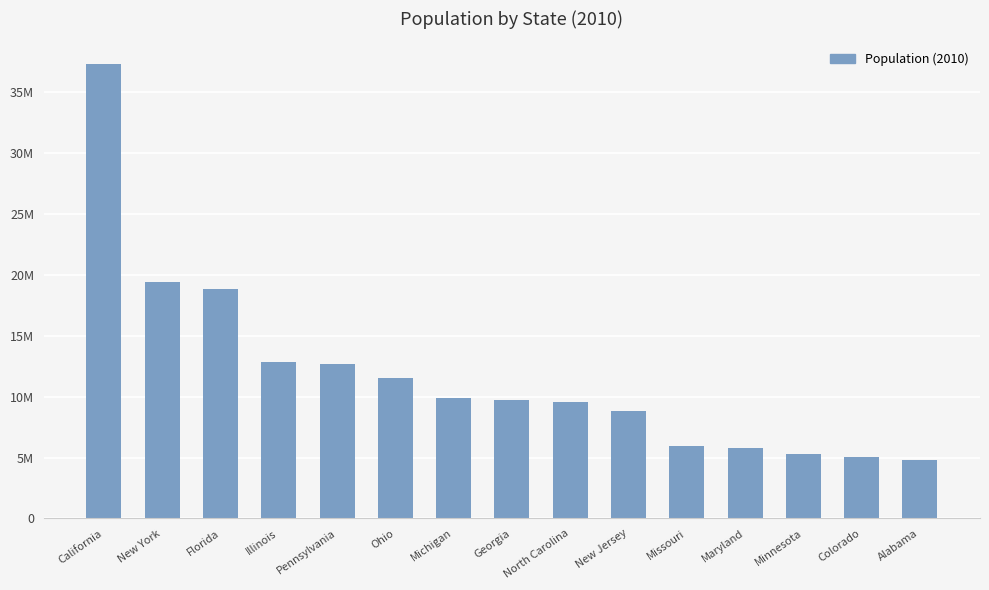

Are the bars horizontal?

No